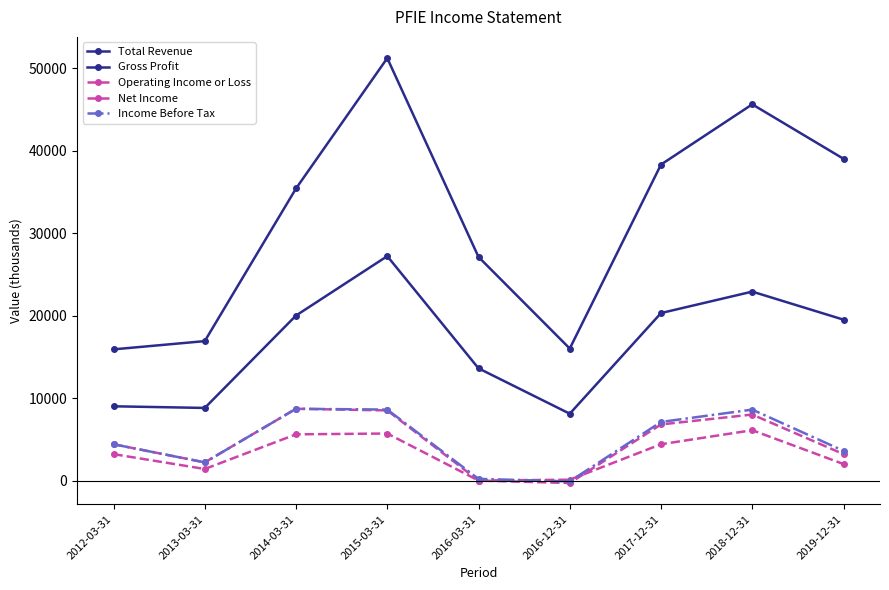

List the labels in order of Operating Income or Loss value, smallest first.

2016-12-31, 2016-03-31, 2013-03-31, 2019-12-31, 2012-03-31, 2017-12-31, 2018-12-31, 2015-03-31, 2014-03-31